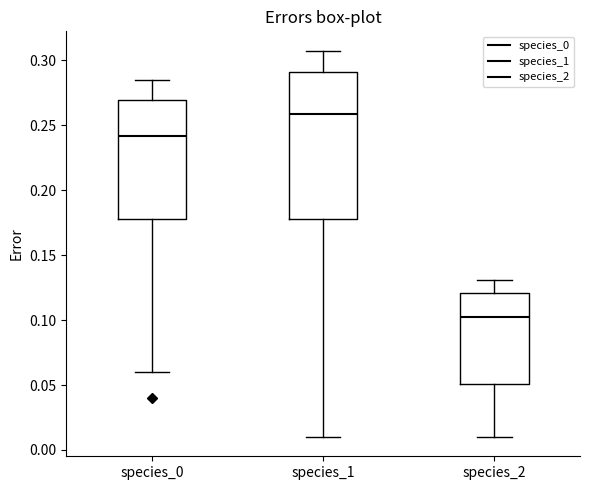

Comparing the boxes themselves (not the whiskers), which one is the tallest?

species_1